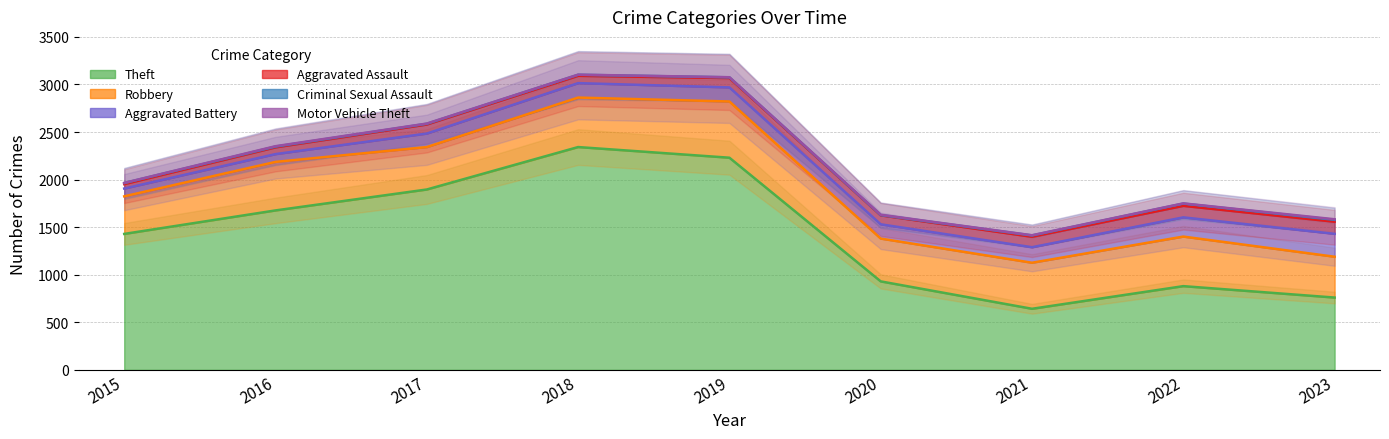

Does the chart display data point markers on the line(s)?

No